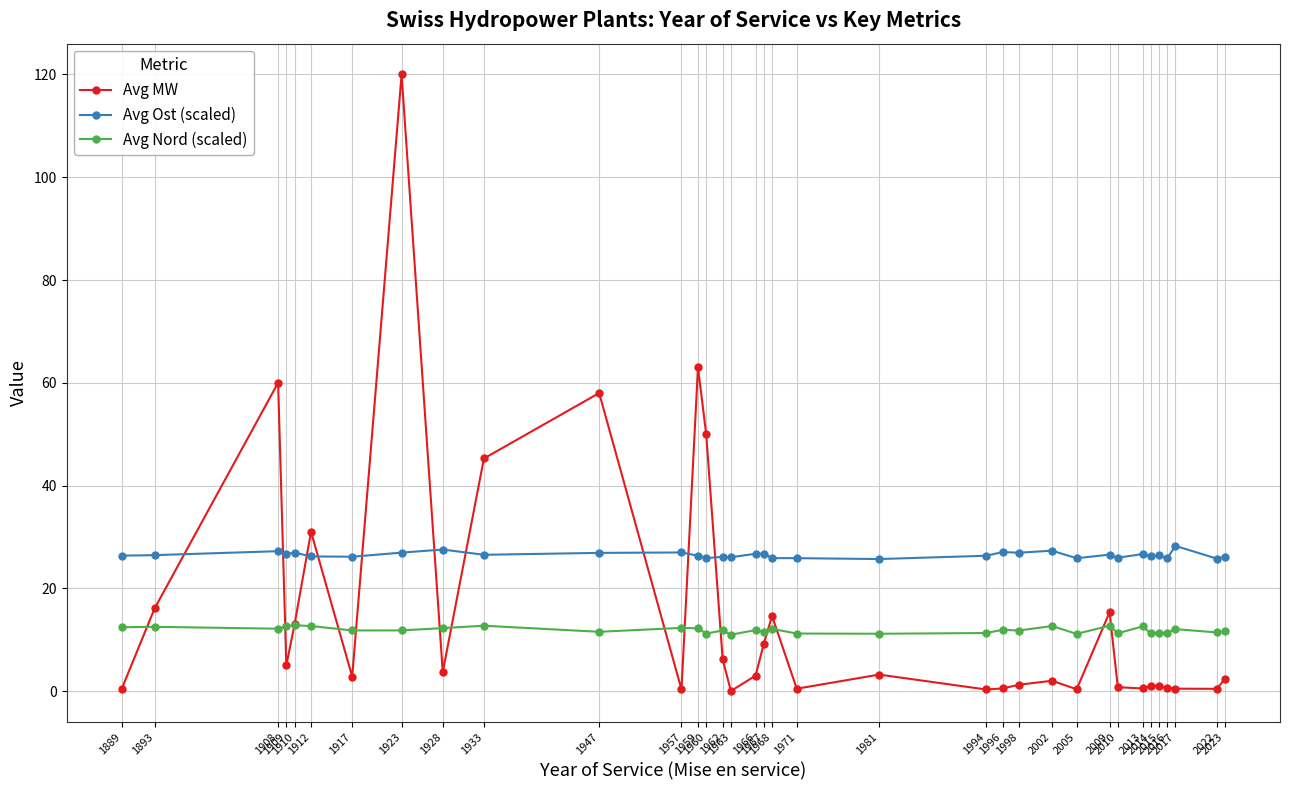

How many lines are shown in the chart?

3